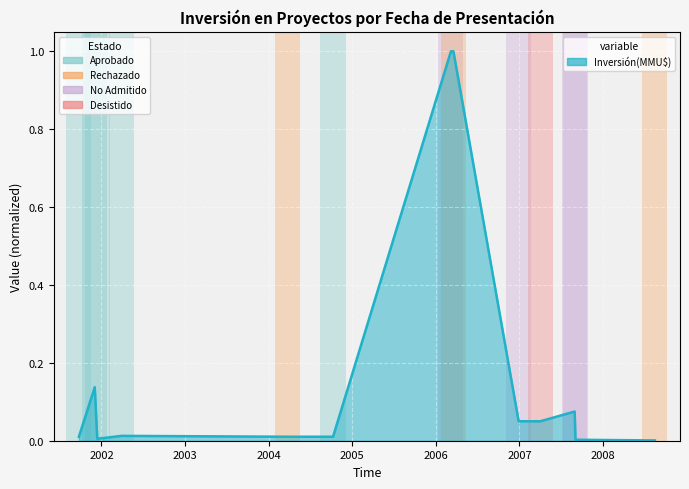

How many lines are shown in the chart?

1